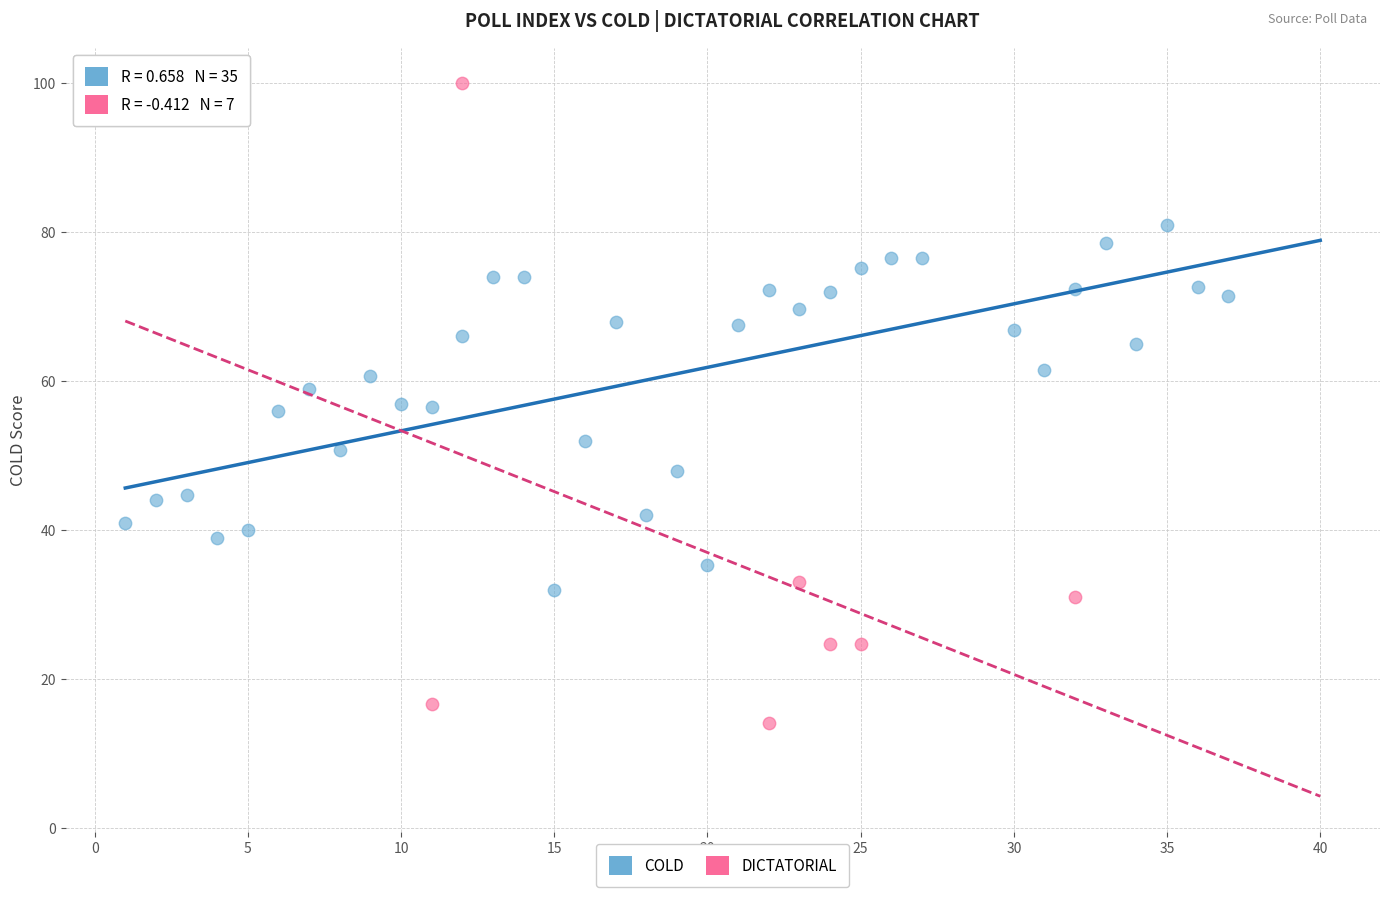

Which series contains the lowest Y value?

DICTATORIAL